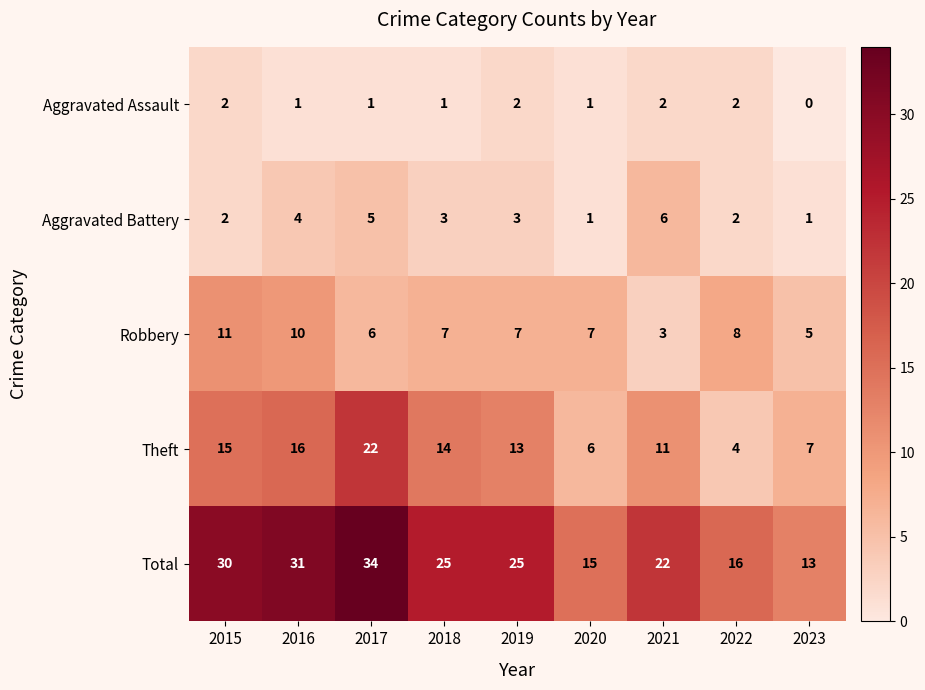

Rank the series at 2019 from highest to lowest value.

Total, Theft, Robbery, Aggravated Battery, Aggravated Assault